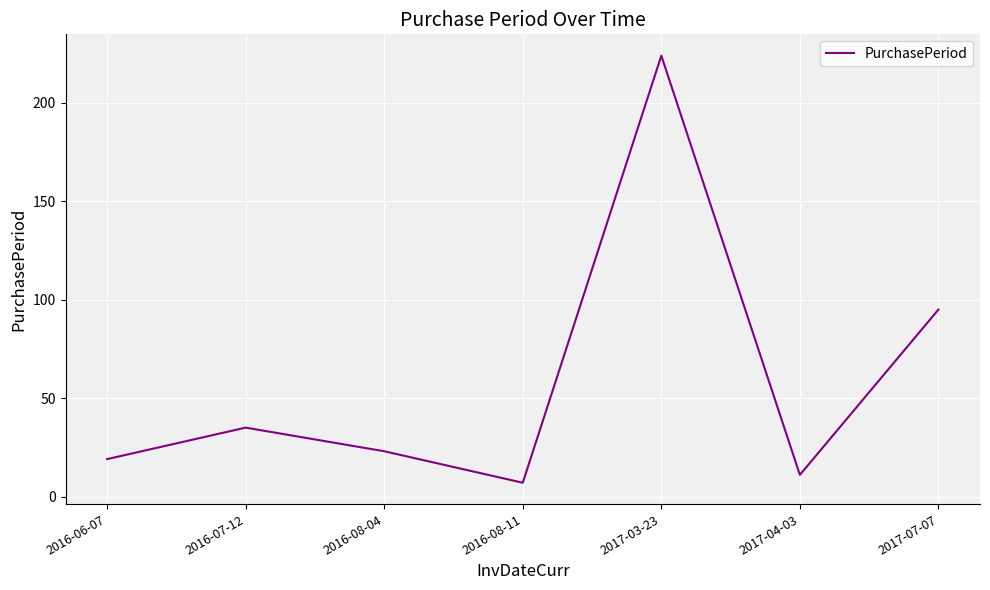

Reading right to left, list all the values displayed in this chart.

95	11	224	7	23	35	19